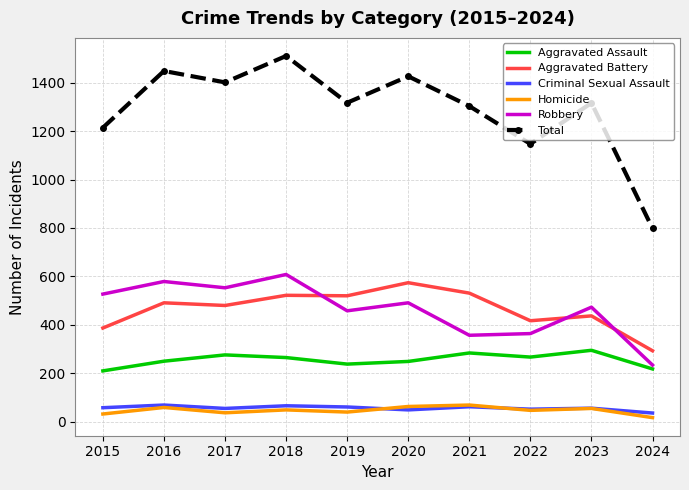

Is the value of Aggravated Assault at 2018 greater than the value of Criminal Sexual Assault at 2016?

Yes